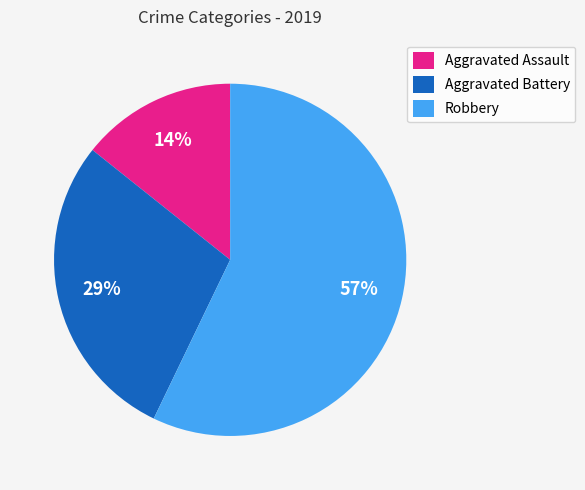

Is it true that Robbery is 57% of the pie?

True